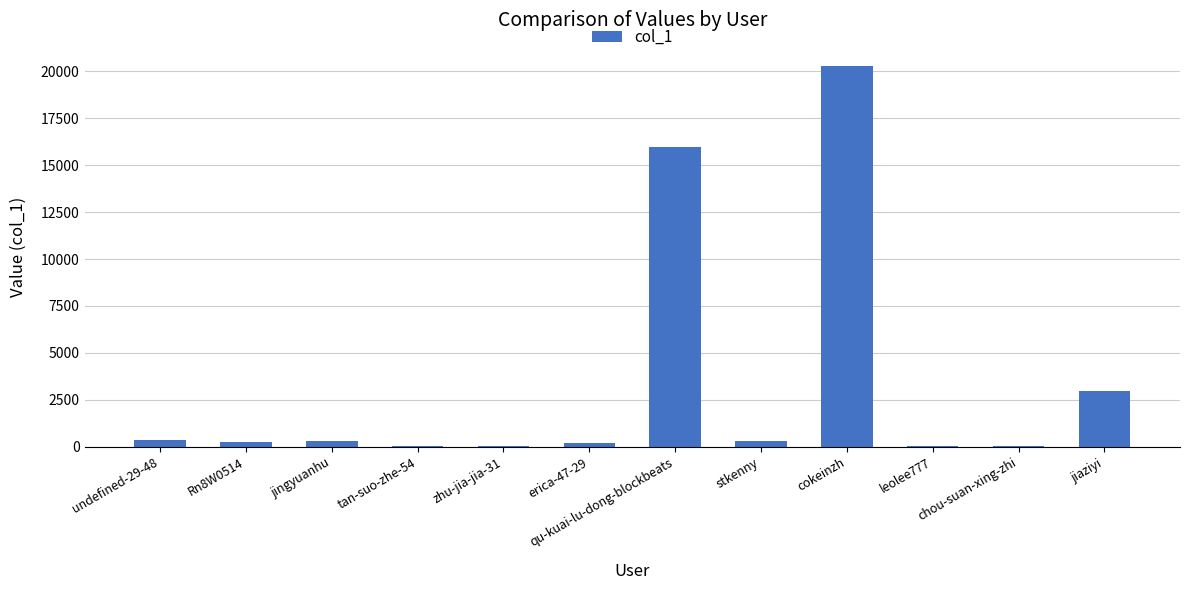

Is it true that the value at qu-kuai-lu-dong-blockbeats is 22661?

False